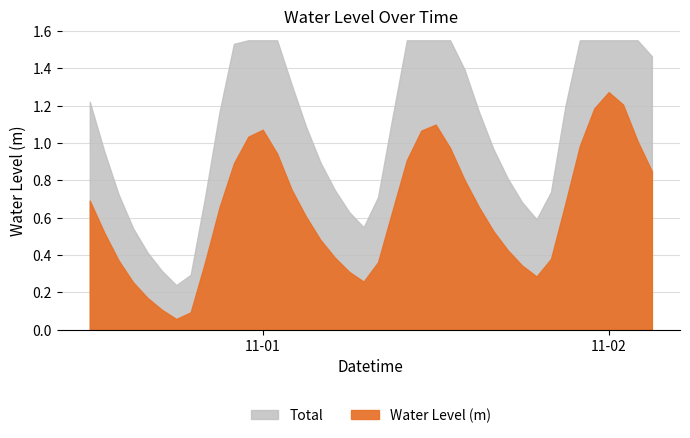

How many lines are shown in the chart?

1